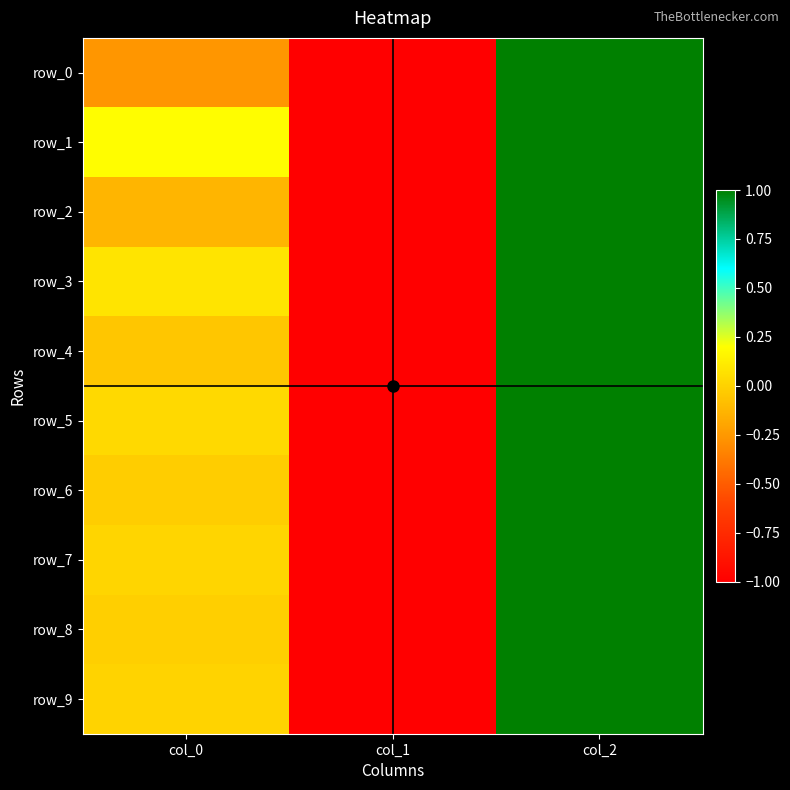

What is the spread (max minus min) of values at col_0?

0.4